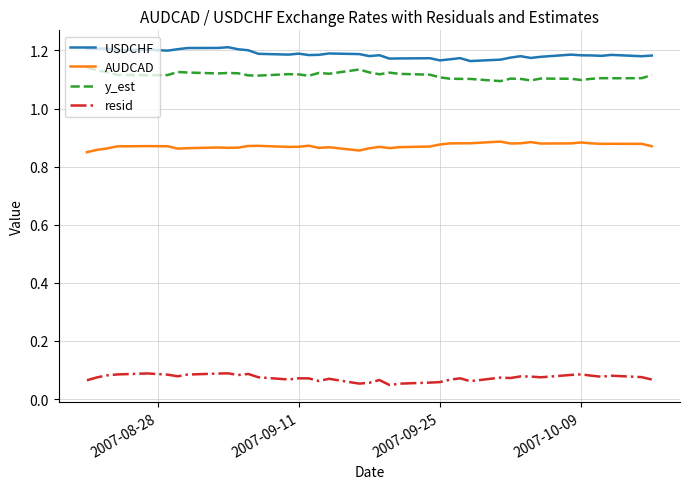

Is this an area chart (filled region under the line)?

No